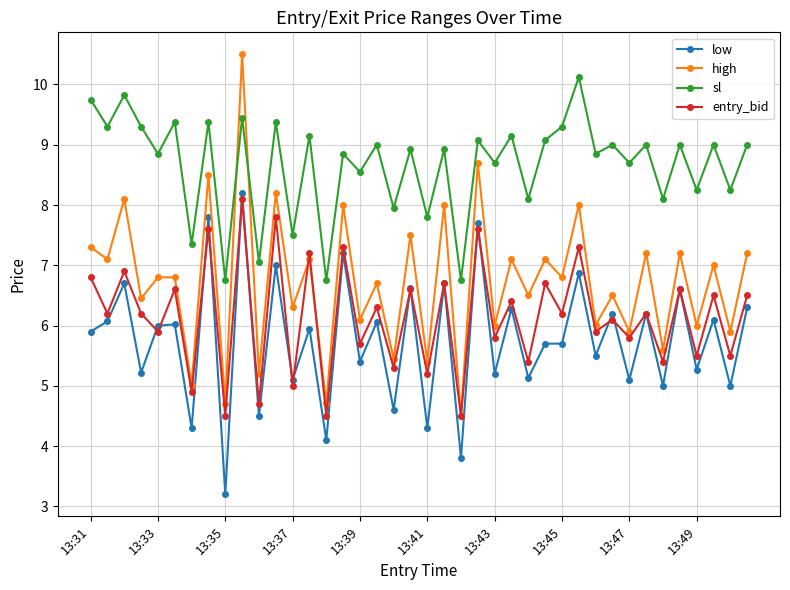

At how many categories does at least one series exceed 4?

40